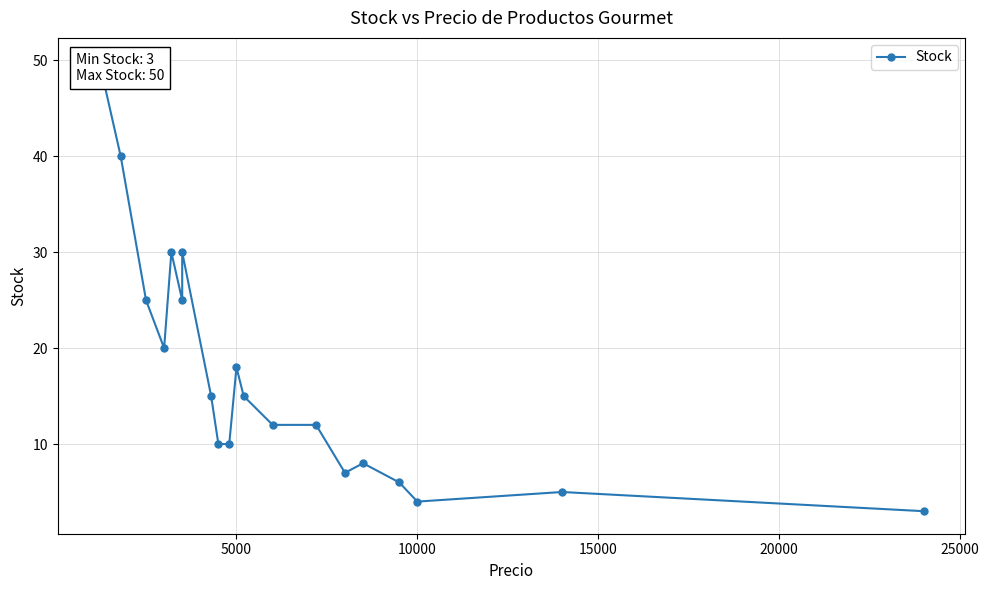

Is it true that the value at 5000 is 27?

False